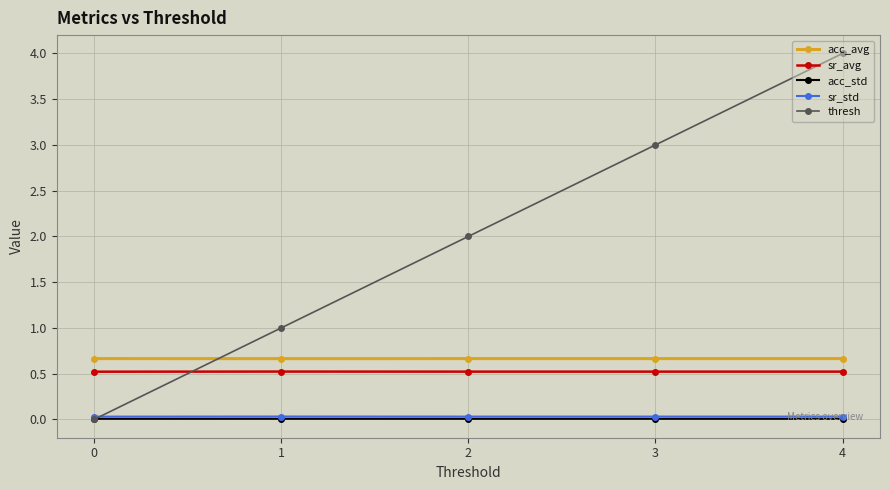

What are all the series names shown in the legend?

acc_avg, sr_avg, acc_std, sr_std, thresh